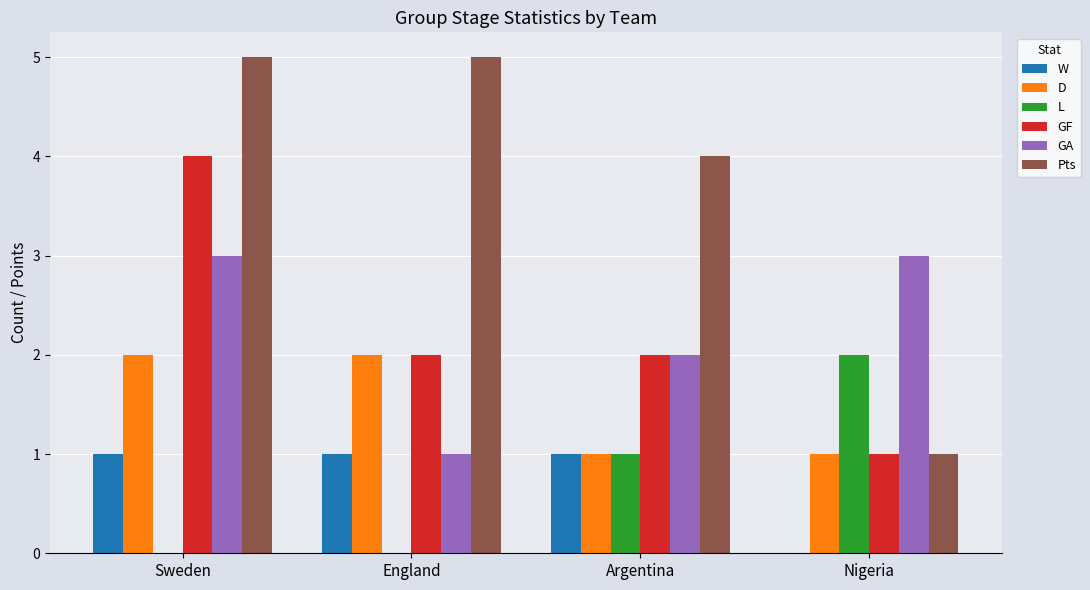

At which category is the sum across all series the highest?

Sweden